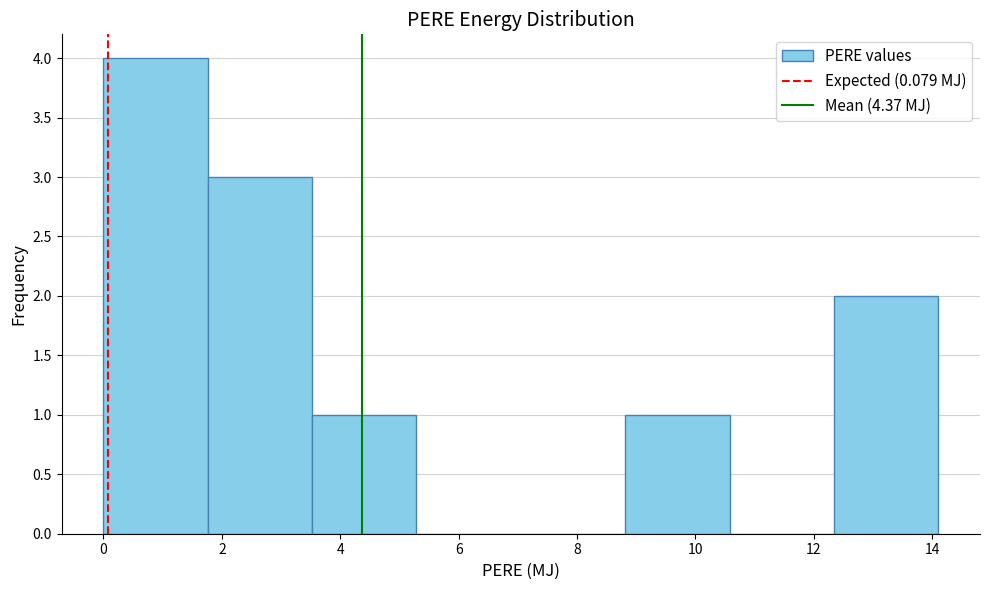

Reading left to right, transcribe this chart: for each bar, give the range it covers on the x-axis and its height. Neither the bar edges nor the heights are printed on the chart, so give them approximately, as read against the axes.

0.0 to 1.8: 4
1.8 to 3.6: 3
3.6 to 5.2: 1
5.2 to 7.0: 0
7.0 to 8.8: 0
8.8 to 10.6: 1
10.6 to 12.4: 0
12.4 to 14.2: 2